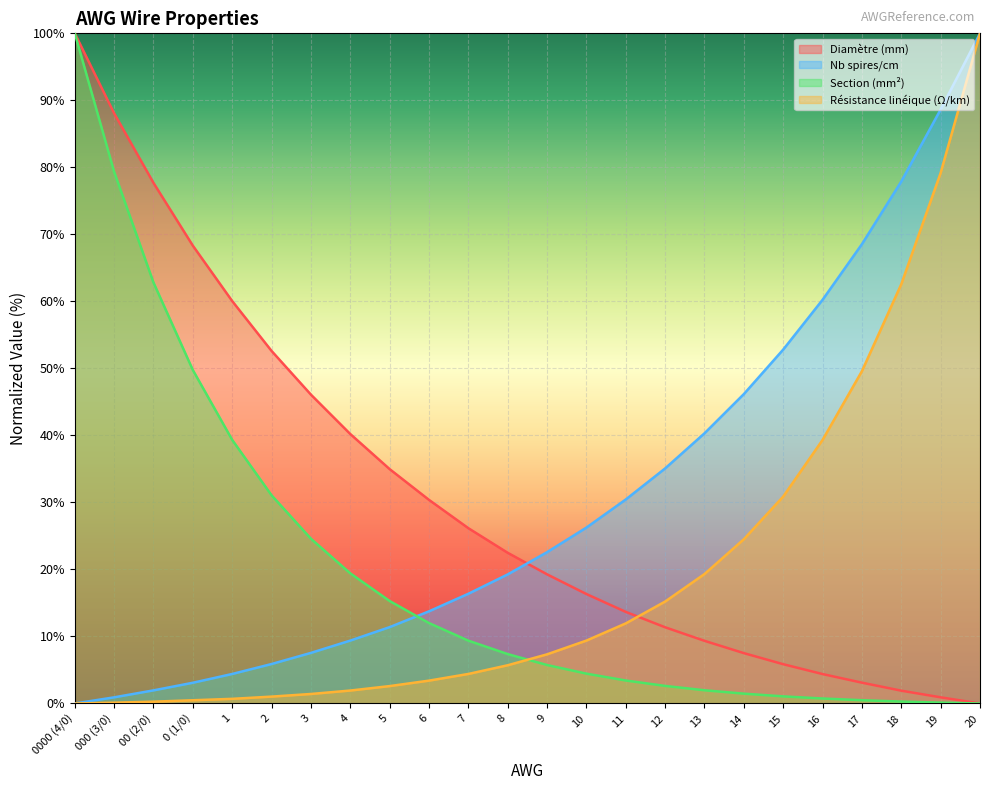

The Diamètre (mm) series shows 5.9 at 15. True or false?

True